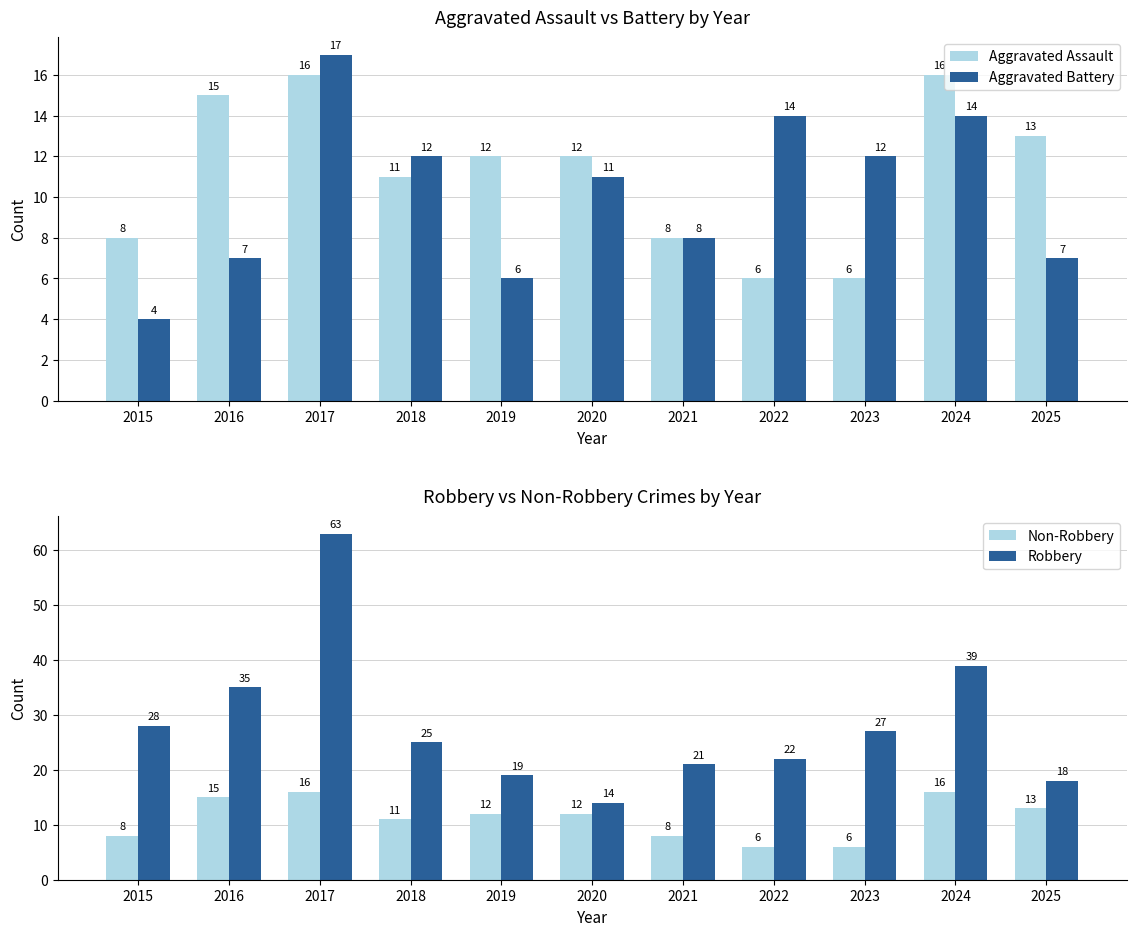

Reading left to right, what are all the values shown in this chart?

Aggravated Assault: 2015=8	2016=15	2017=16	2018=11	2019=12	2020=12	2021=8	2022=6	2023=6	2024=16	2025=13
Aggravated Battery: 2015=4	2016=7	2017=17	2018=12	2019=6	2020=11	2021=8	2022=14	2023=12	2024=14	2025=7
Non-Robbery: 2015=8	2016=15	2017=16	2018=11	2019=12	2020=12	2021=8	2022=6	2023=6	2024=16	2025=13
Robbery: 2015=28	2016=35	2017=63	2018=25	2019=19	2020=14	2021=21	2022=22	2023=27	2024=39	2025=18